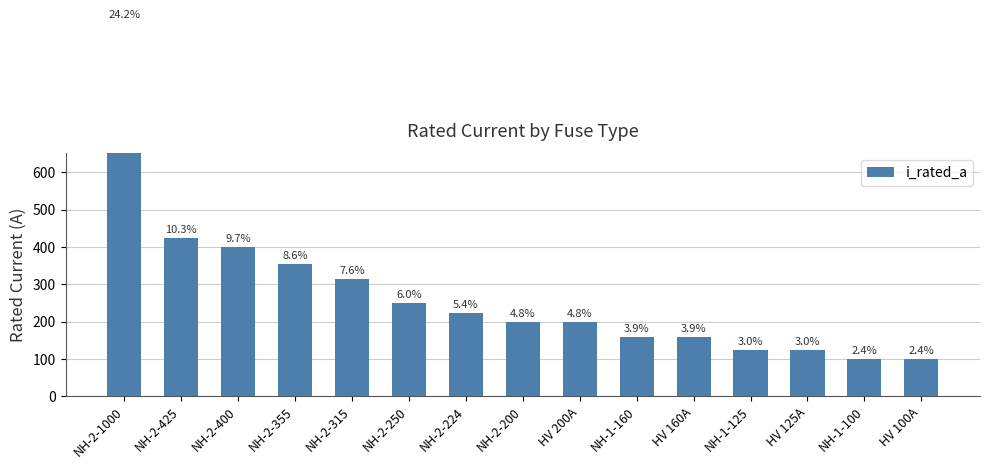

Is it true that the value at NH-1-125 is 204?

False